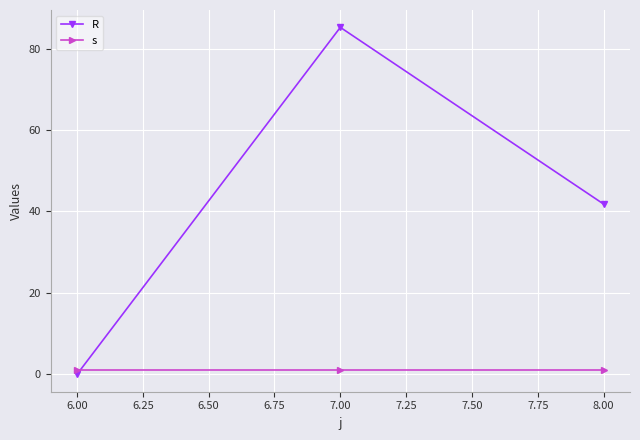

Rank the series by their average value, from highest to lowest.

R, s